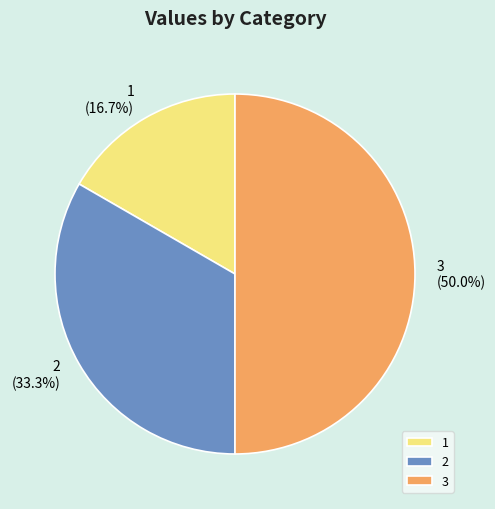

Combined, do 3 and 1 account for over 50%?

Yes